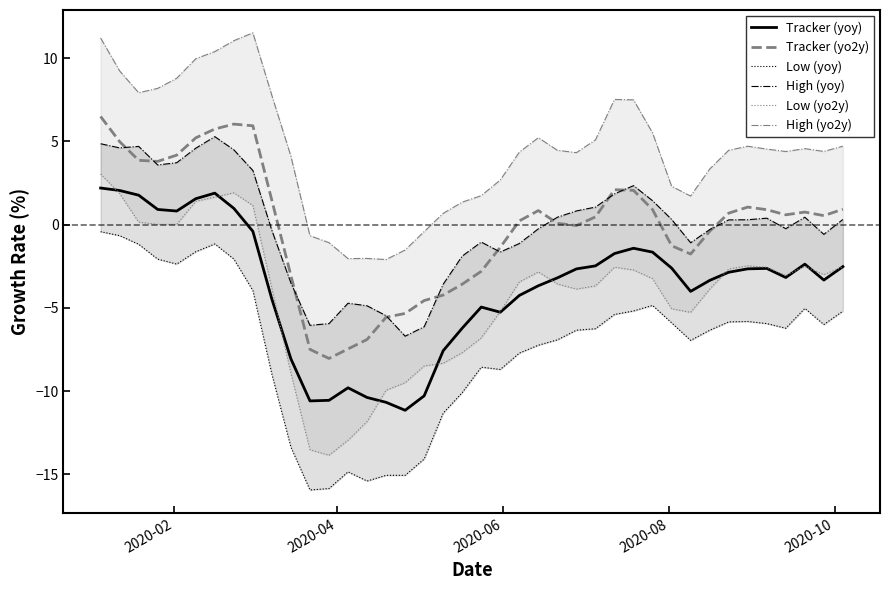

What is the value of the Low (yo2y) point at the 28th from the left?

-2.6